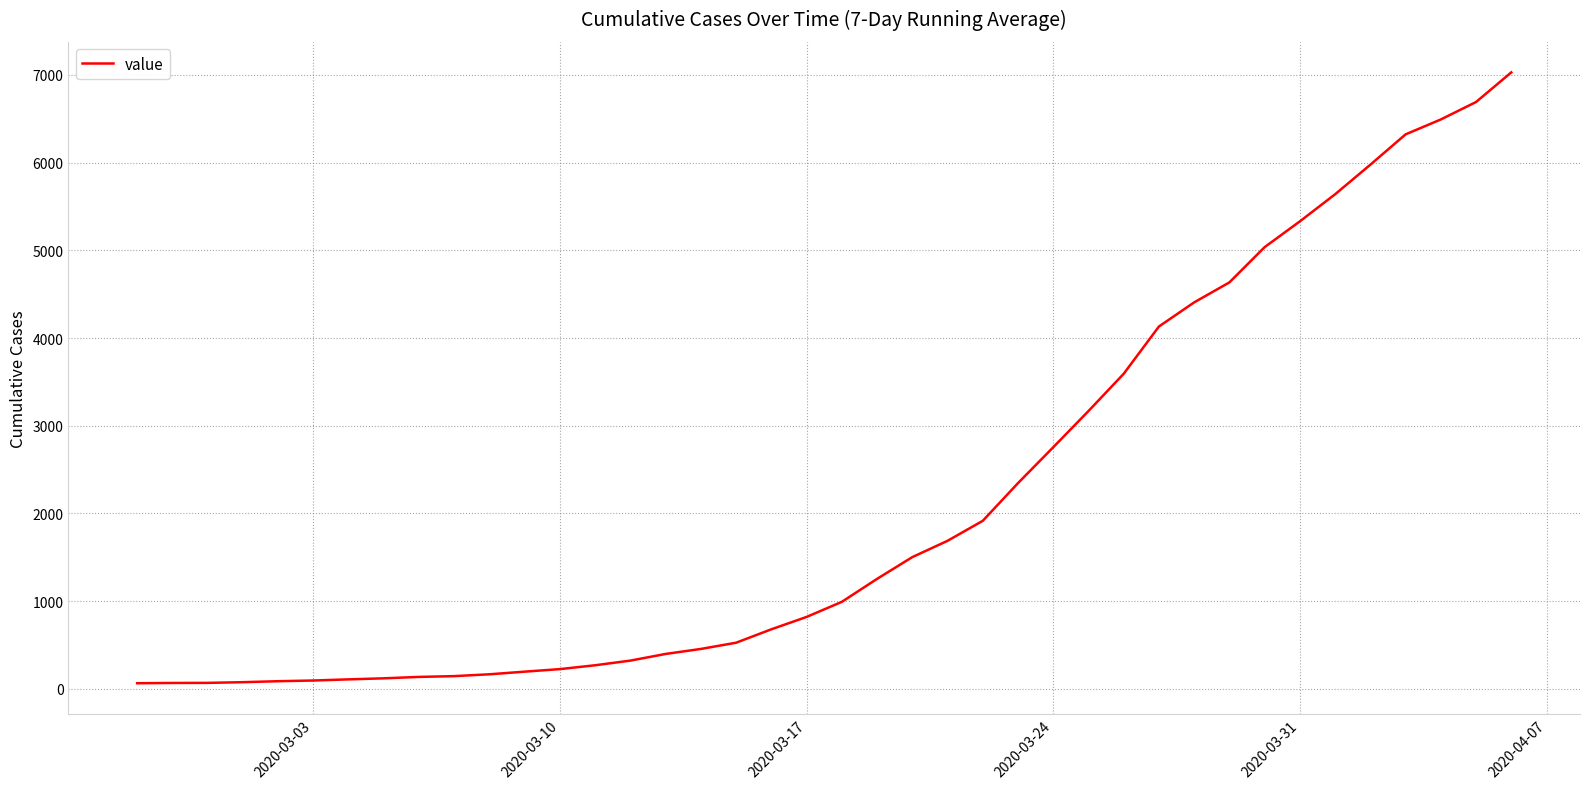

What is the maximum value shown in the chart?

7030